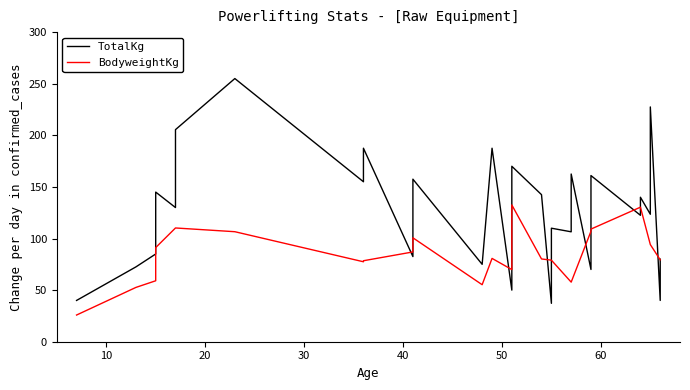

At 60, list the series in order from largest to smallest.

TotalKg, BodyweightKg